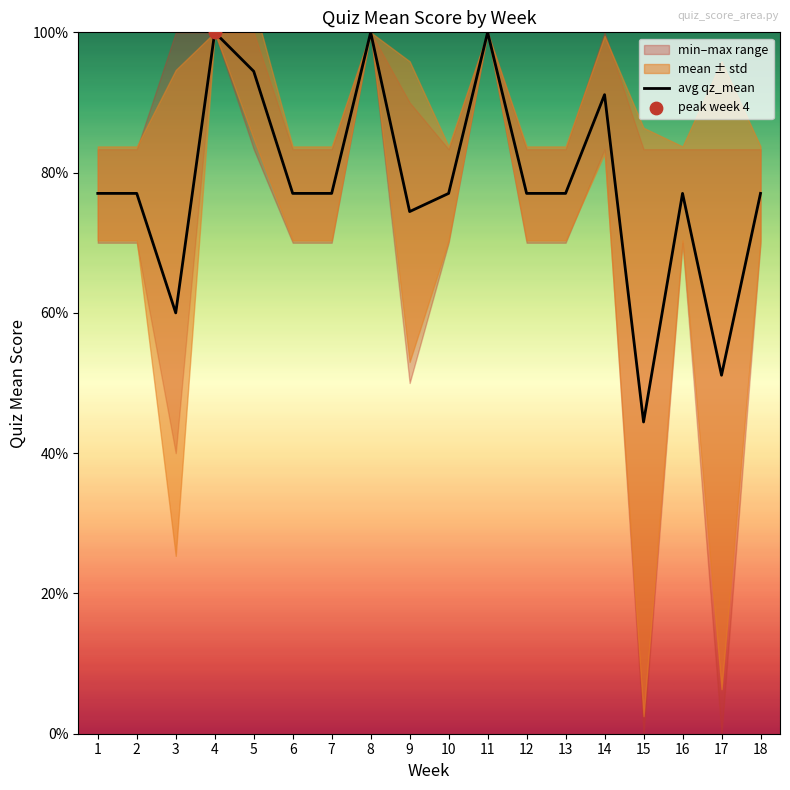

Between 17 and 11, which is larger?

11